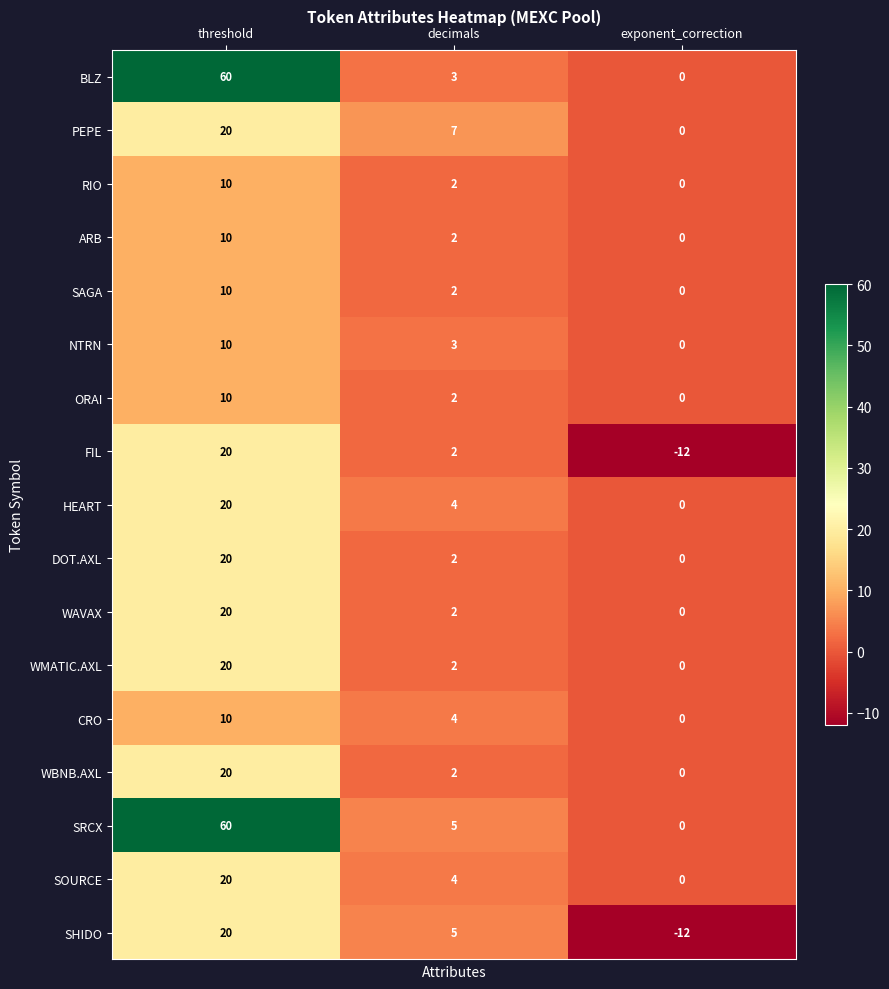

How many categories are shown in the chart?

3